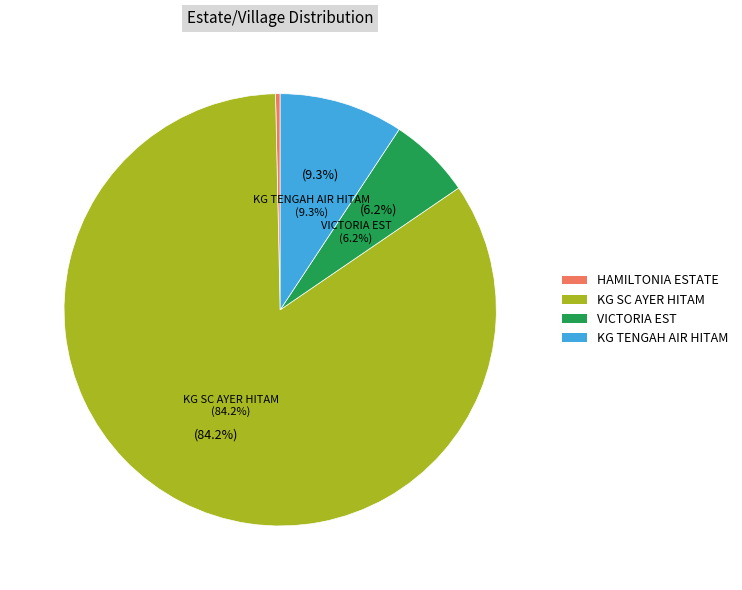

To the nearest percent, what is the average slice percentage?

25%